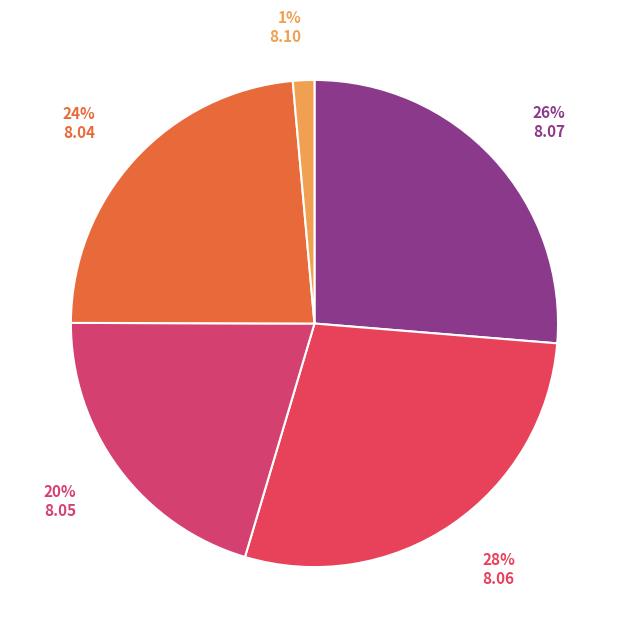

What is the largest slice in the pie chart?

8.06